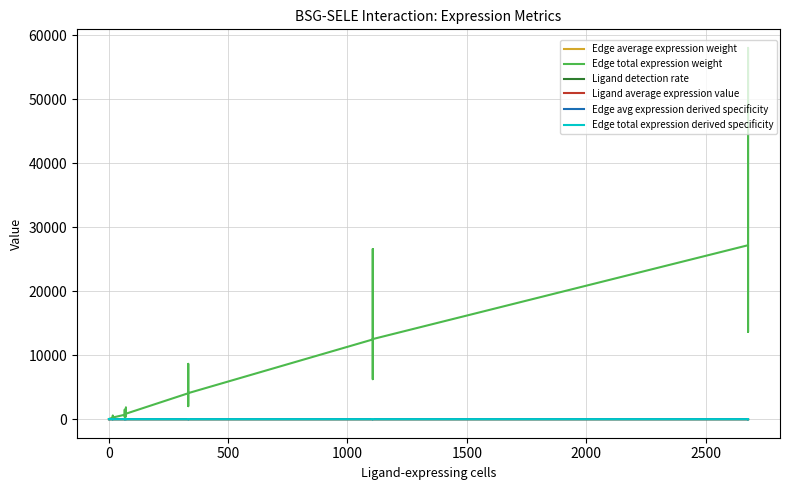

Where do Edge total expression derived specificity and Edge average expression weight first cross each other?

1500 and 2000